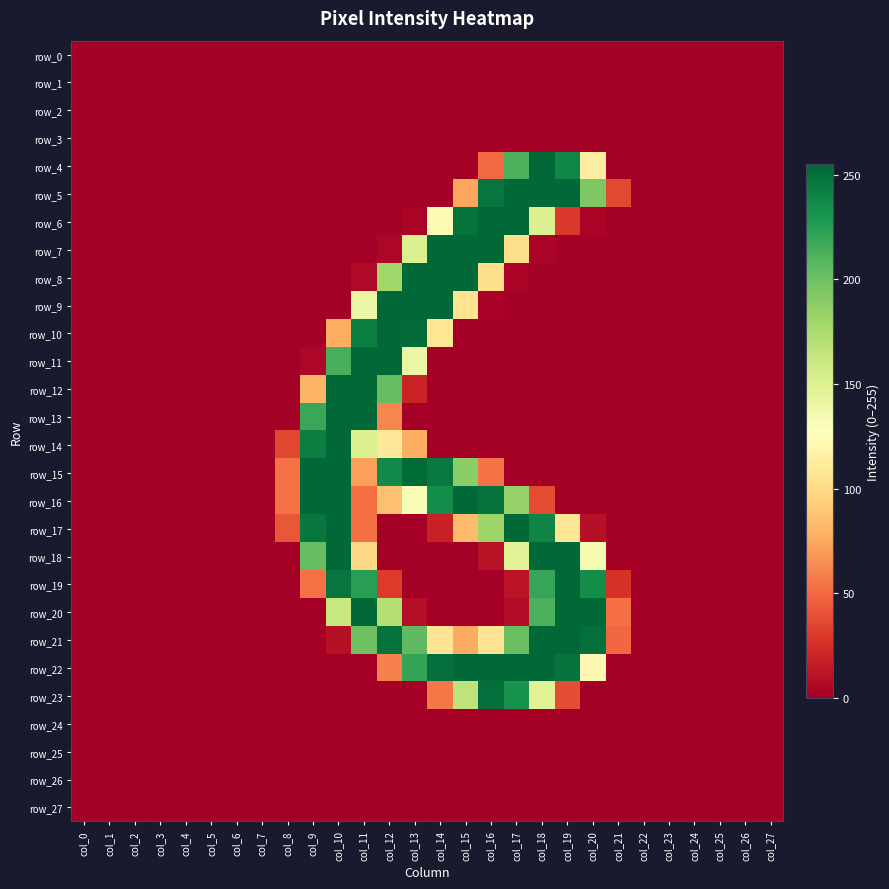

Count the number of categories in the chart.

28